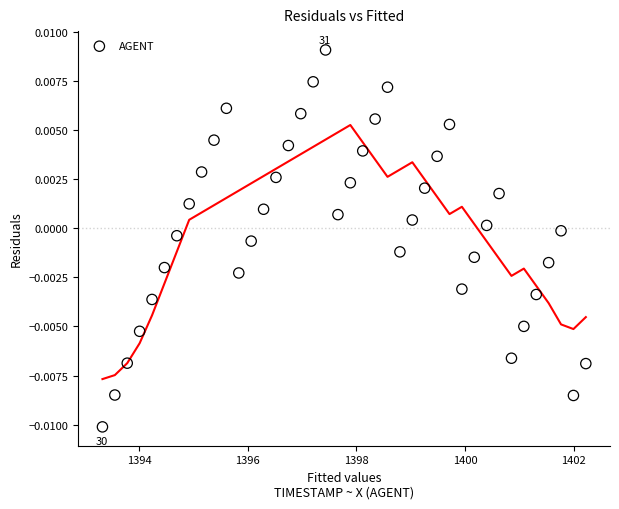

What is the range of X values (max minus min)?

8.9